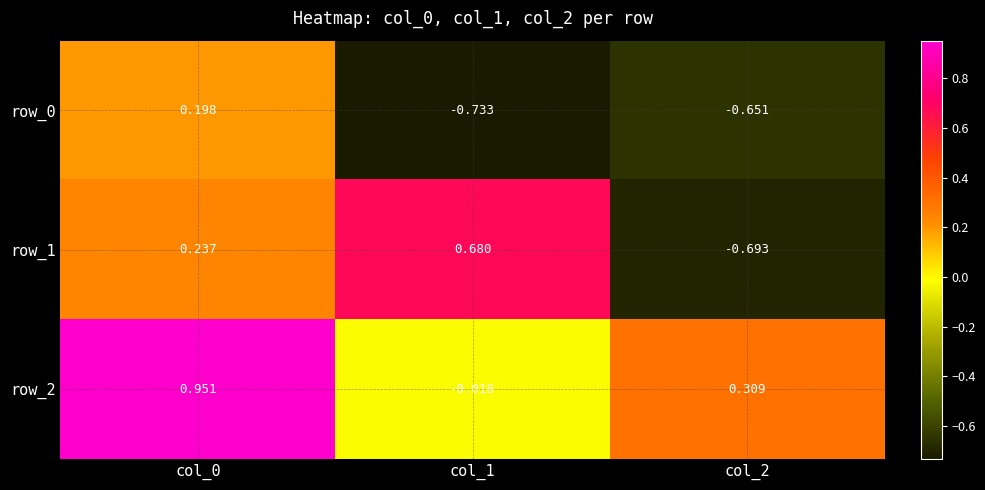

Is the value of row_2 at col_1 greater than the value of row_0 at col_2?

Yes